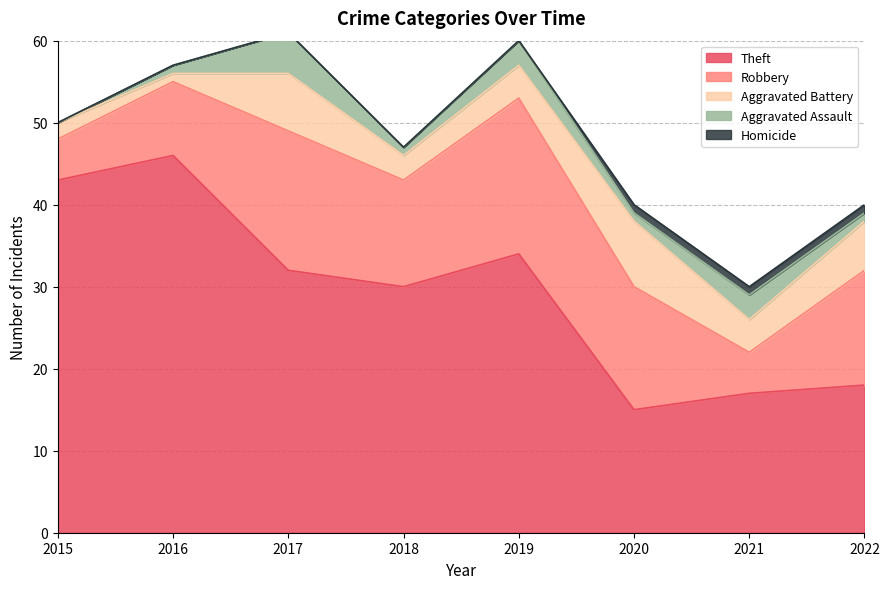

At how many categories does at least one series exceed 13?

8